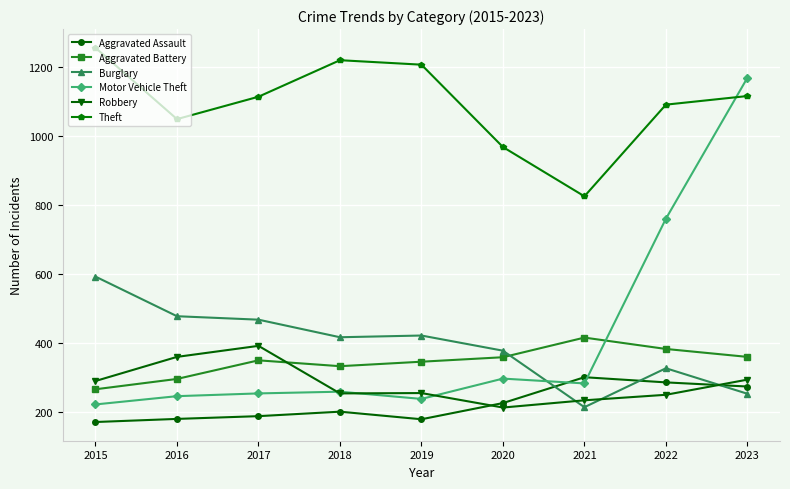

What is the total value across all series at 2021?

2268